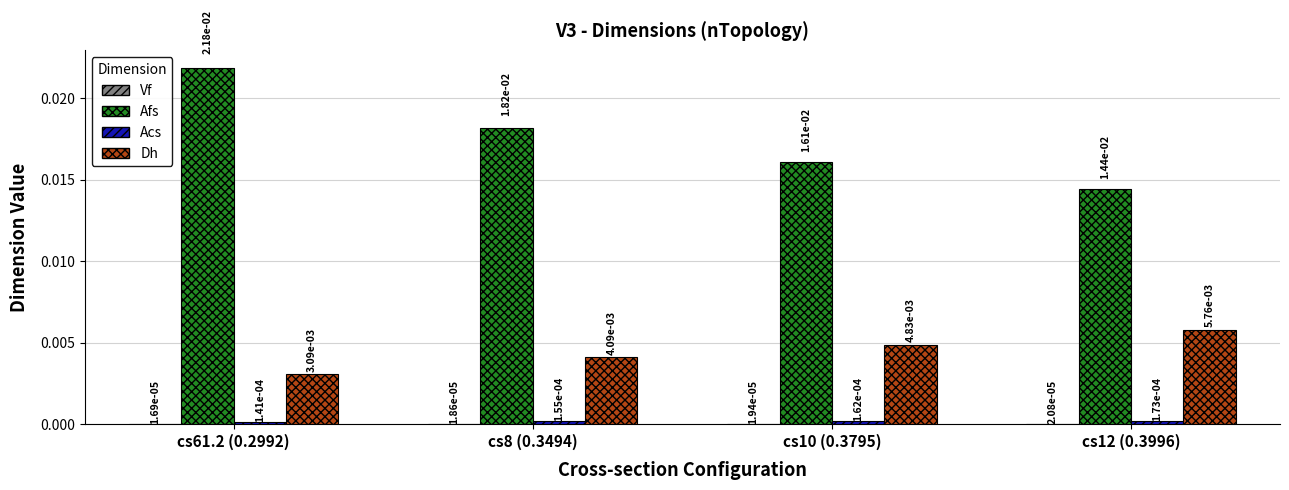

How many Afs values are between 0 and 1?

4